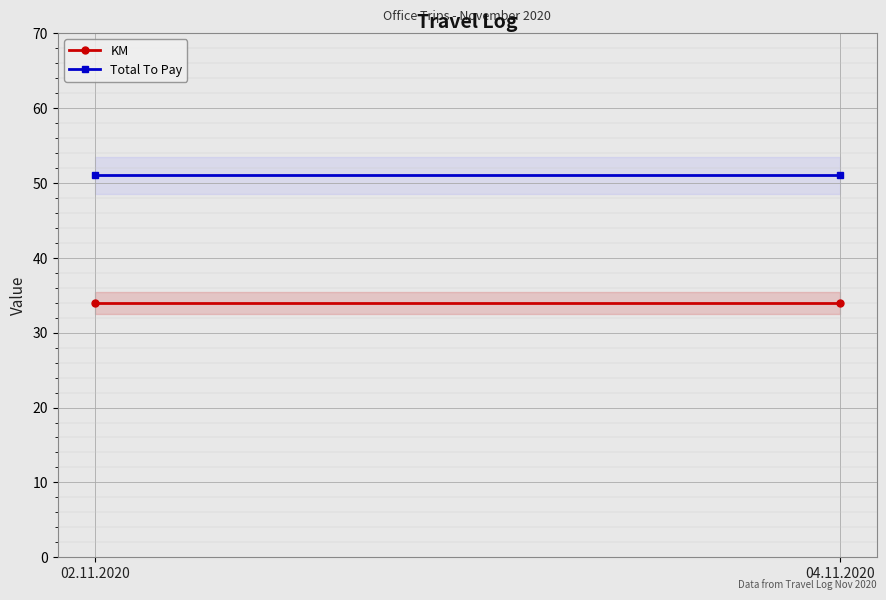

Between 02.11.2020 and 04.11.2020, which series saw the biggest shift?

KM